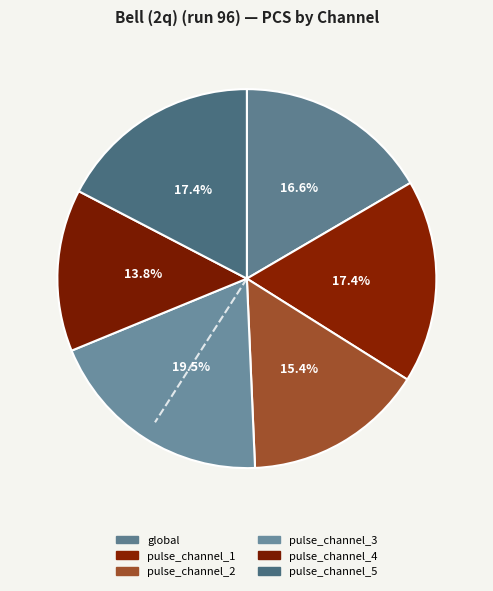

What percentage is the pulse_channel_3 slice, to the nearest percent?

19%